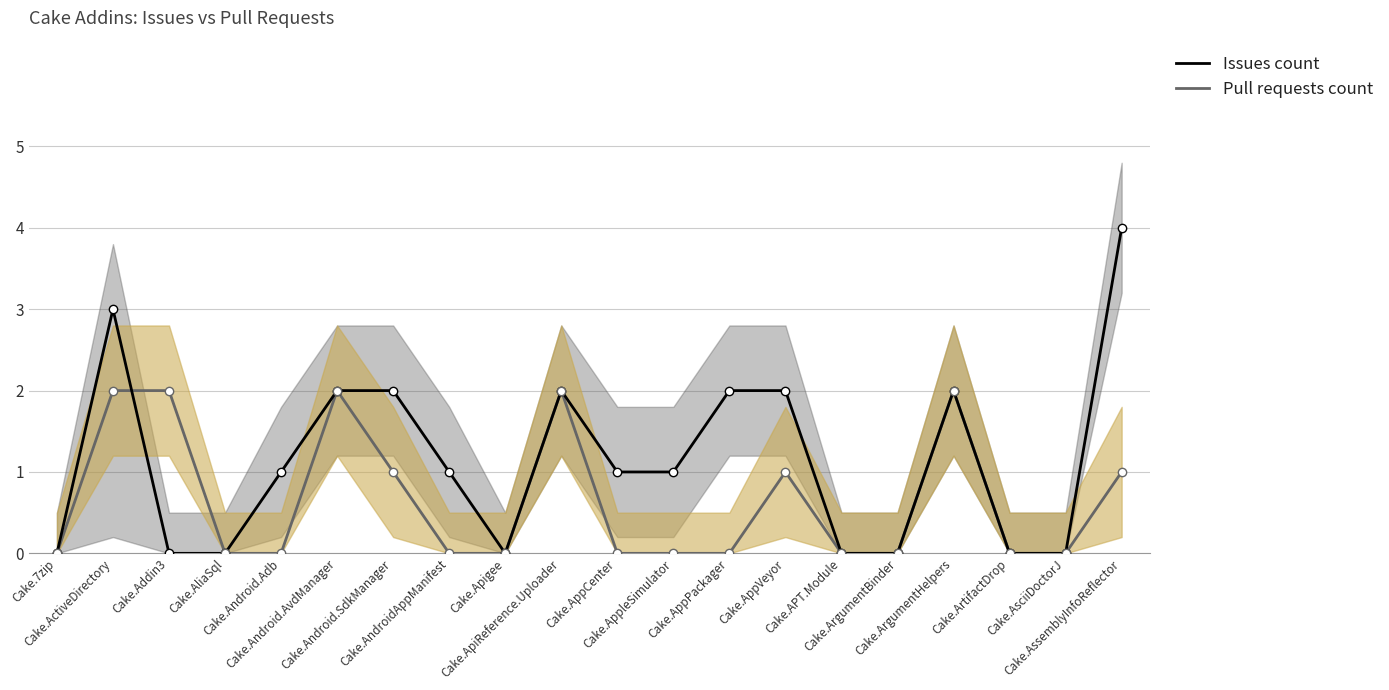

At which label does Issues count reach its minimum?

Cake.7zip